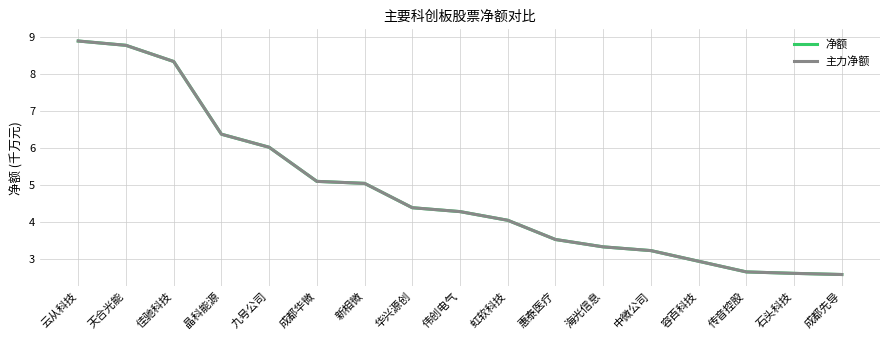

True or false: 净额 and 主力净额 cross at least once.

False